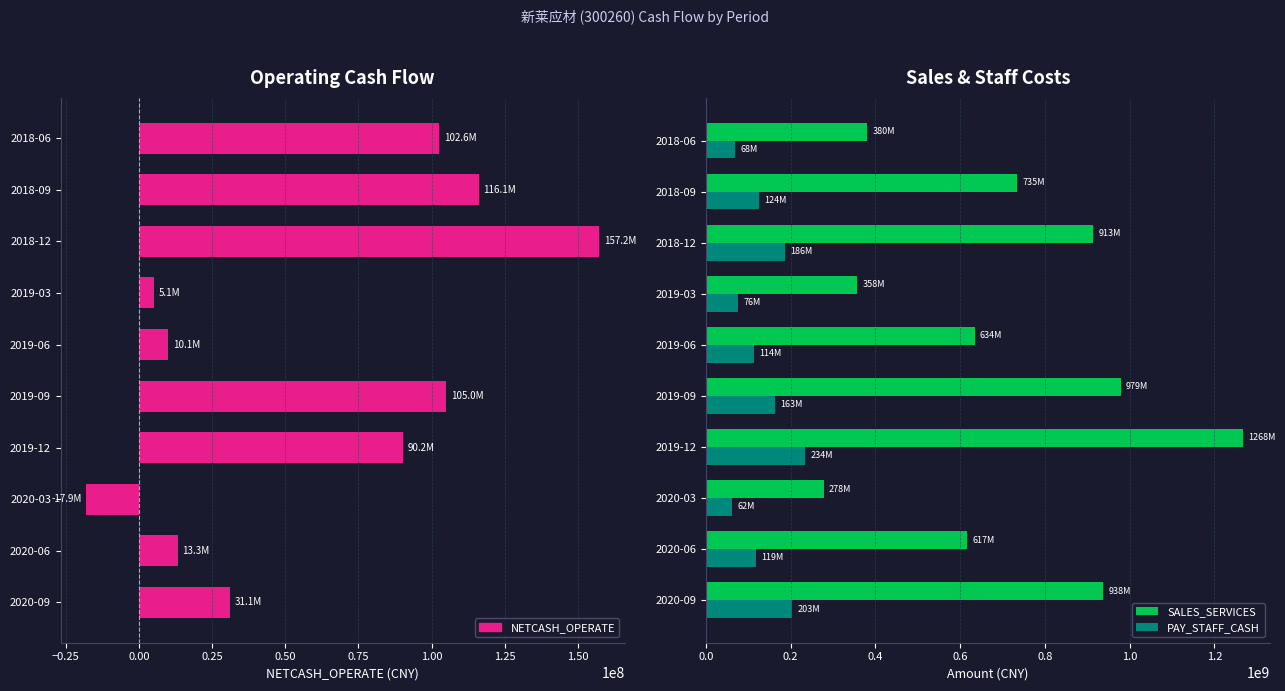

What is the difference between the highest and lowest values at 2018-12?

756174906.1